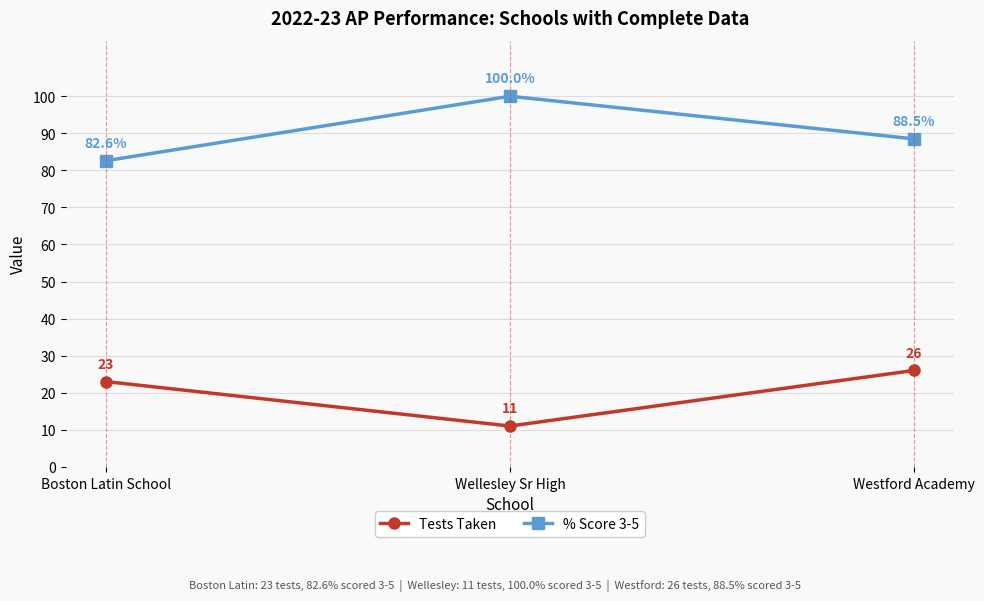

What is the spread (max minus min) of values at Boston Latin School?

59.6